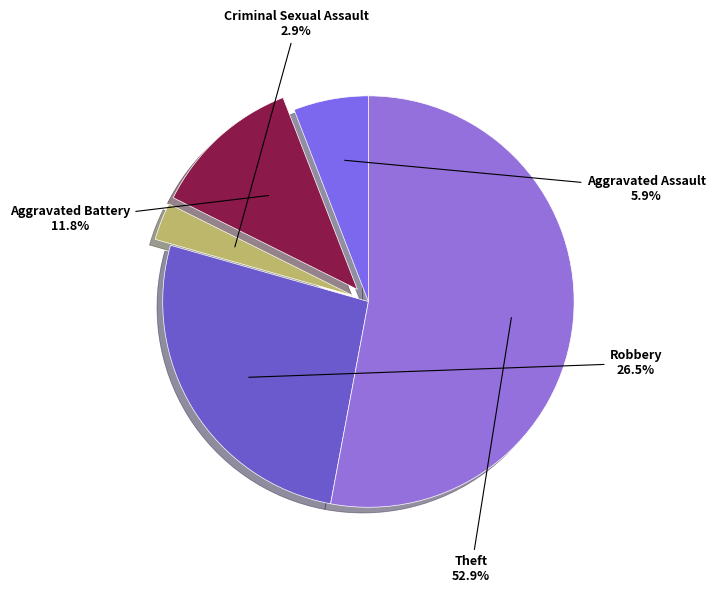

What percentage is the Theft slice, to the nearest percent?

53%